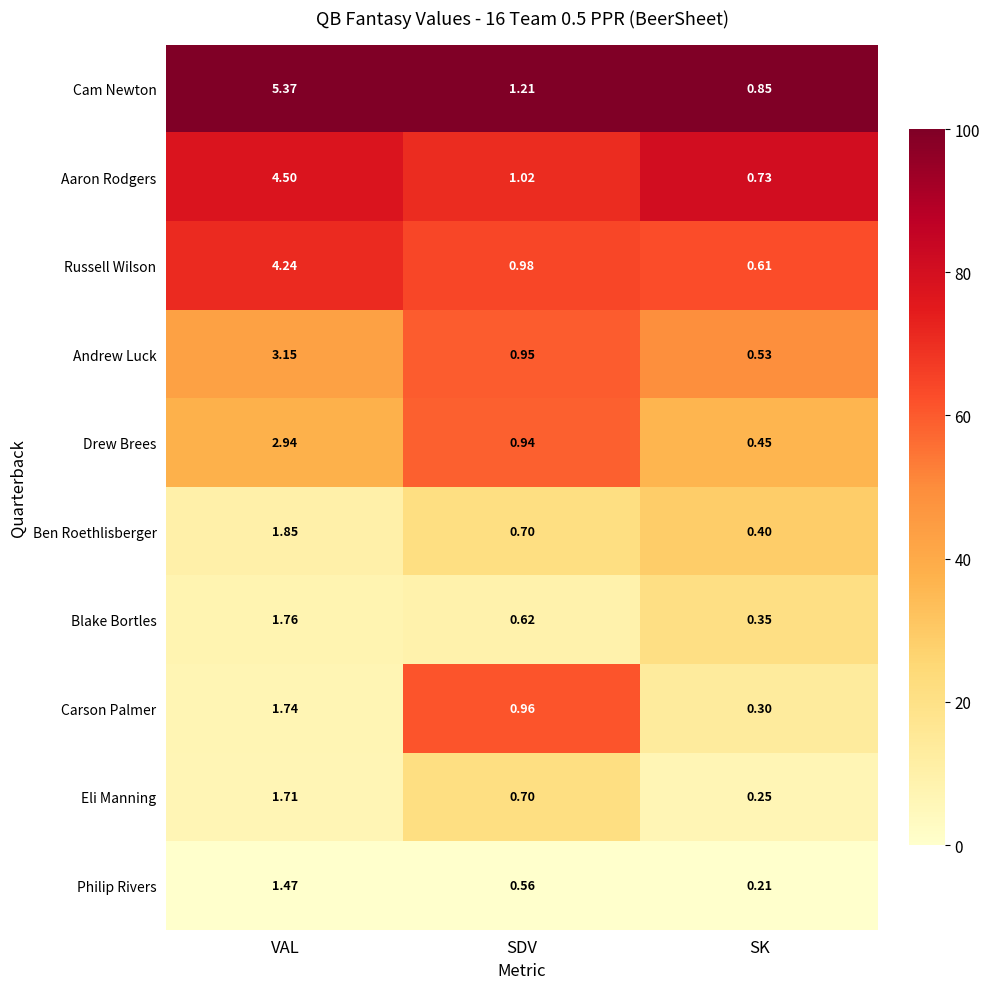

Which series has the largest range (max minus min)?

Cam Newton